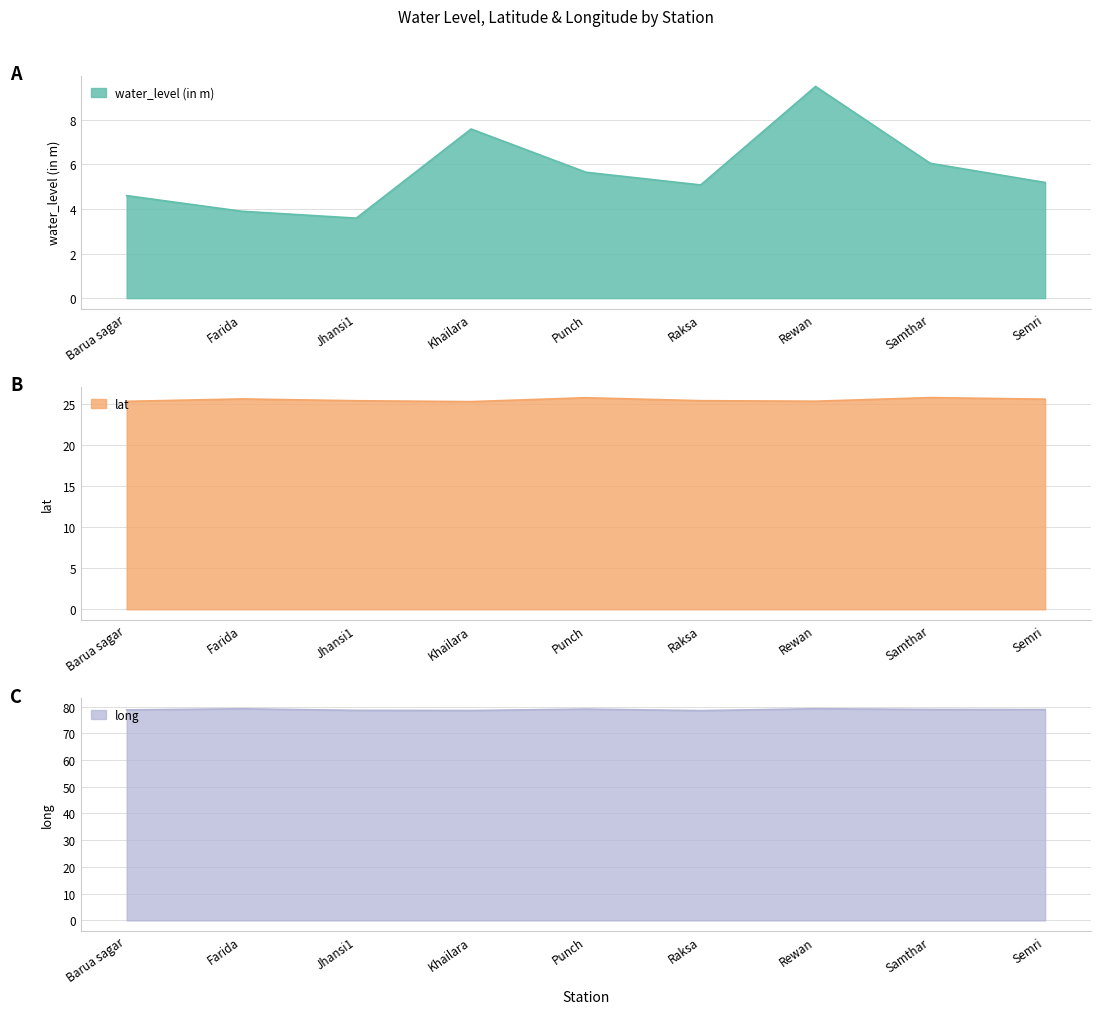

Does the chart display data point markers on the line(s)?

No